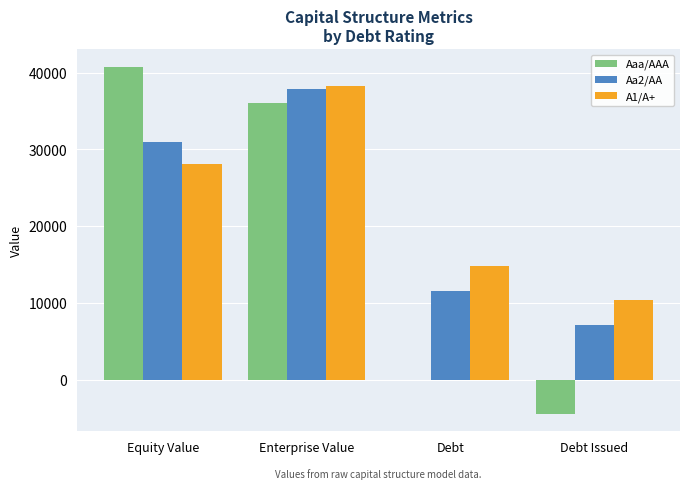

At which category is the sum across all series the highest?

Enterprise Value